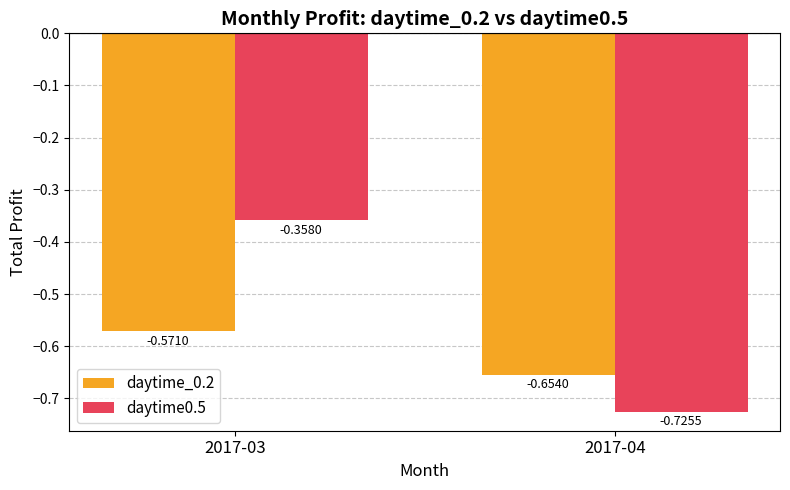

Are the bars grouped side by side (vs. stacked)?

Yes